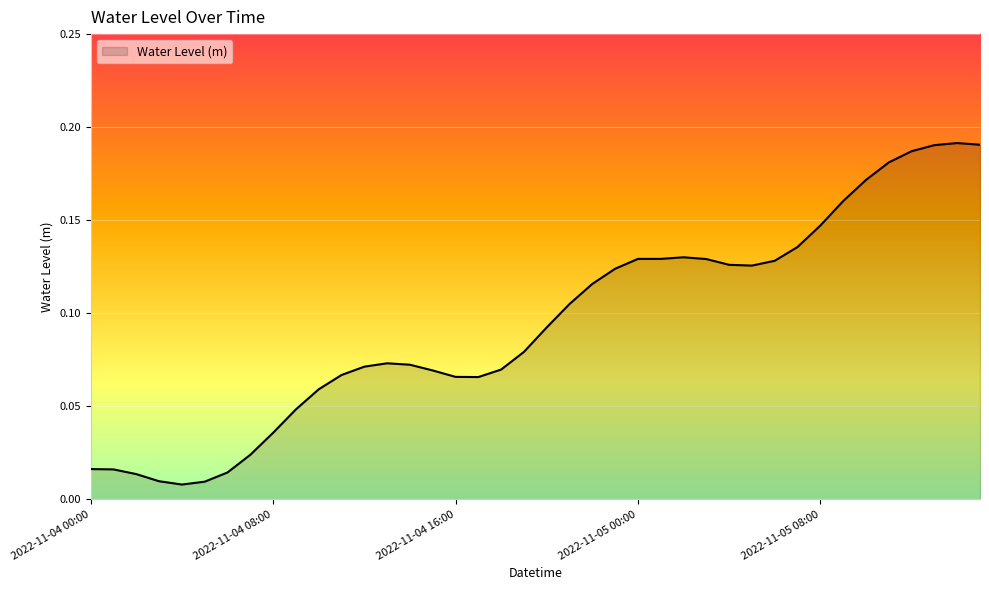

List the labels in order of value, largest first.

2022-11-05 14:00, 2022-11-05 15:00, 2022-11-05 13:00, 2022-11-05 12:00, 2022-11-05 11:00, 2022-11-05 10:00, 2022-11-05 09:00, 2022-11-05 08:00, 2022-11-05 07:00, 2022-11-05 02:00, 2022-11-05 01:00, 2022-11-05 00:00, 2022-11-05 03:00, 2022-11-05 06:00, 2022-11-05 04:00, 2022-11-05 05:00, 2022-11-04 23:00, 2022-11-04 22:00, 2022-11-04 21:00, 2022-11-04 20:00, 2022-11-04 19:00, 2022-11-04 13:00, 2022-11-04 14:00, 2022-11-04 12:00, 2022-11-04 18:00, 2022-11-04 15:00, 2022-11-04 11:00, 2022-11-04 16:00, 2022-11-04 17:00, 2022-11-04 10:00, 2022-11-04 09:00, 2022-11-04 08:00, 2022-11-04 07:00, 2022-11-04 00:00, 2022-11-04 01:00, 2022-11-04 06:00, 2022-11-04 02:00, 2022-11-04 03:00, 2022-11-04 05:00, 2022-11-04 04:00